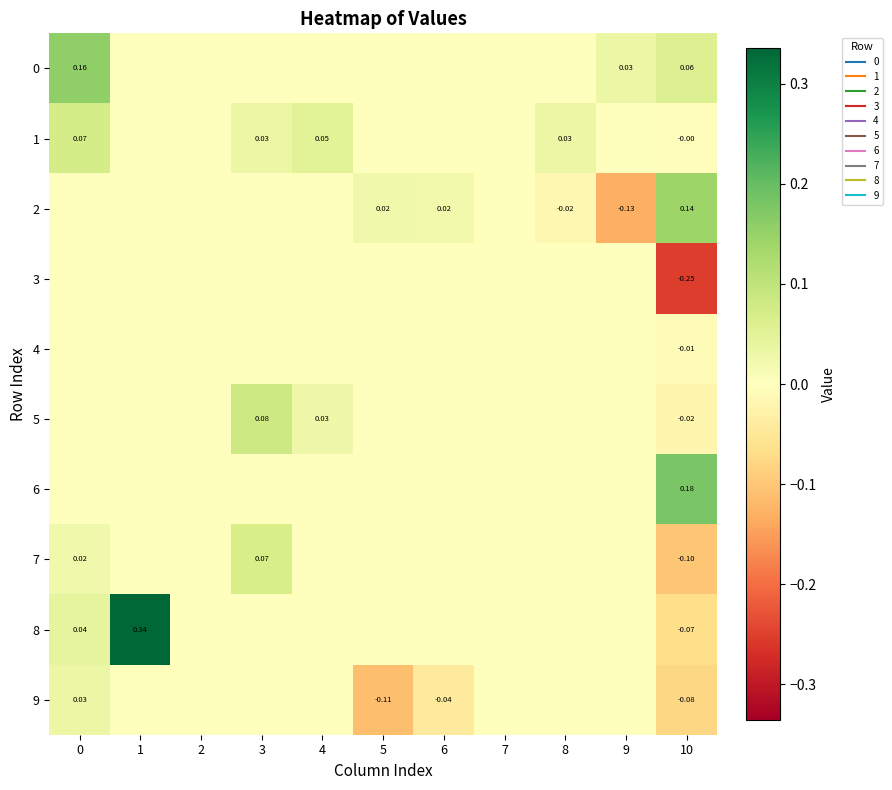

The 3 series shows -0.3 at 10. True or false?

True